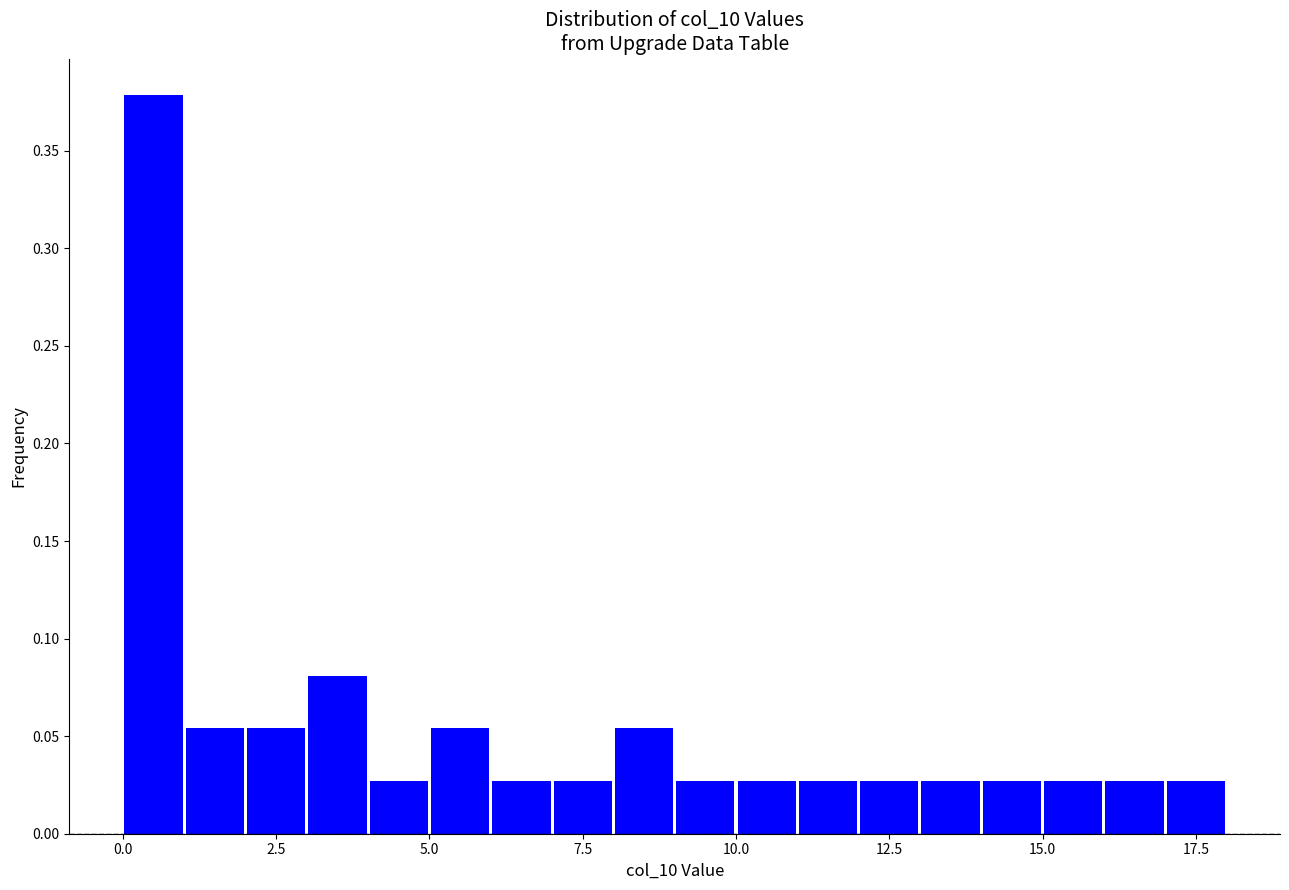

Around what value on the x-axis is the tallest bar? Give the approximate position of its centre, as read against the axis.

0.5